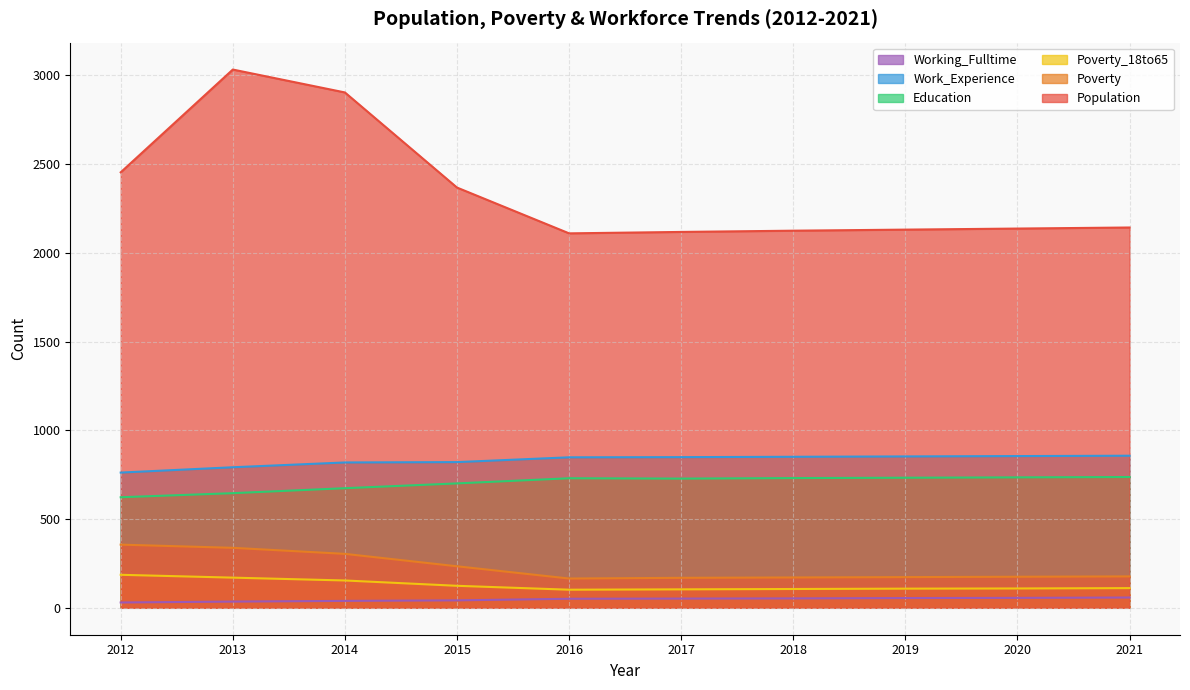

Is the value of Education at 2021 greater than the value of Working_Fulltime at 2015?

Yes